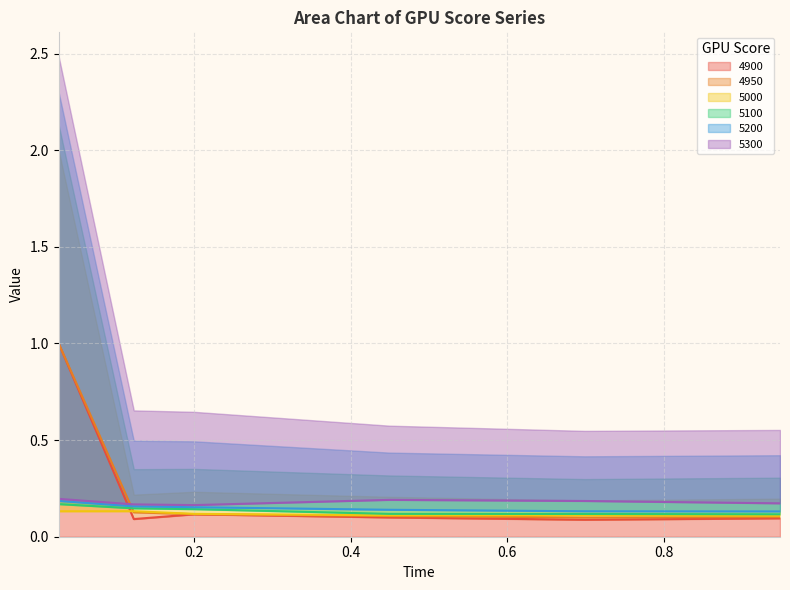

Which series has the widest spread of values?

4900